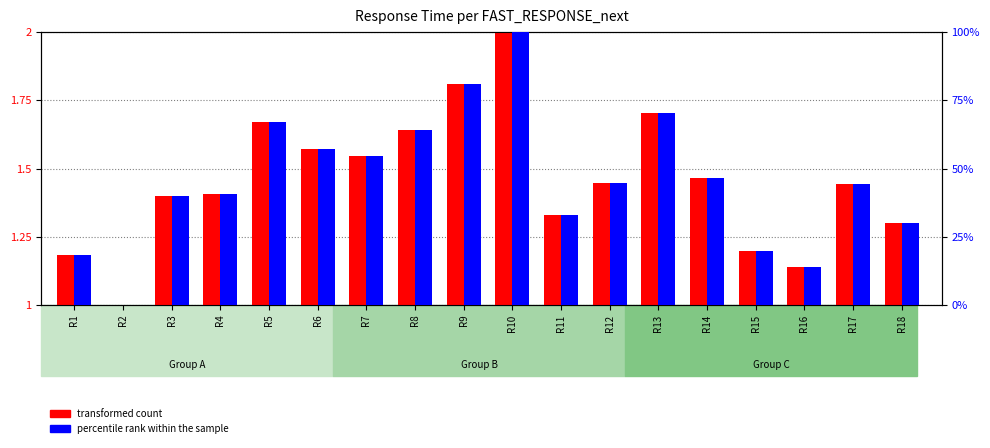

The percentile rank within the sample series shows 39.9 at R3. True or false?

True